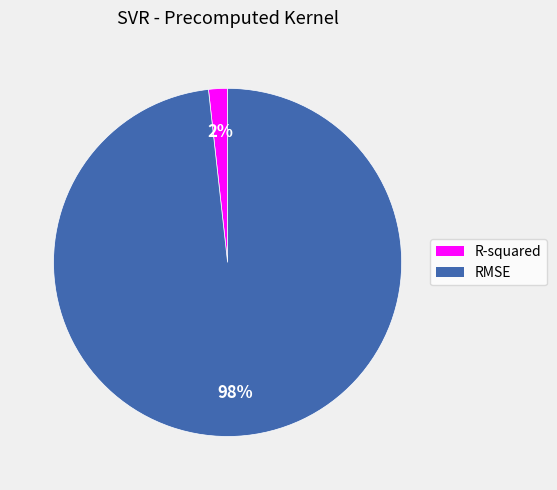

Count the number of slices in the pie.

2